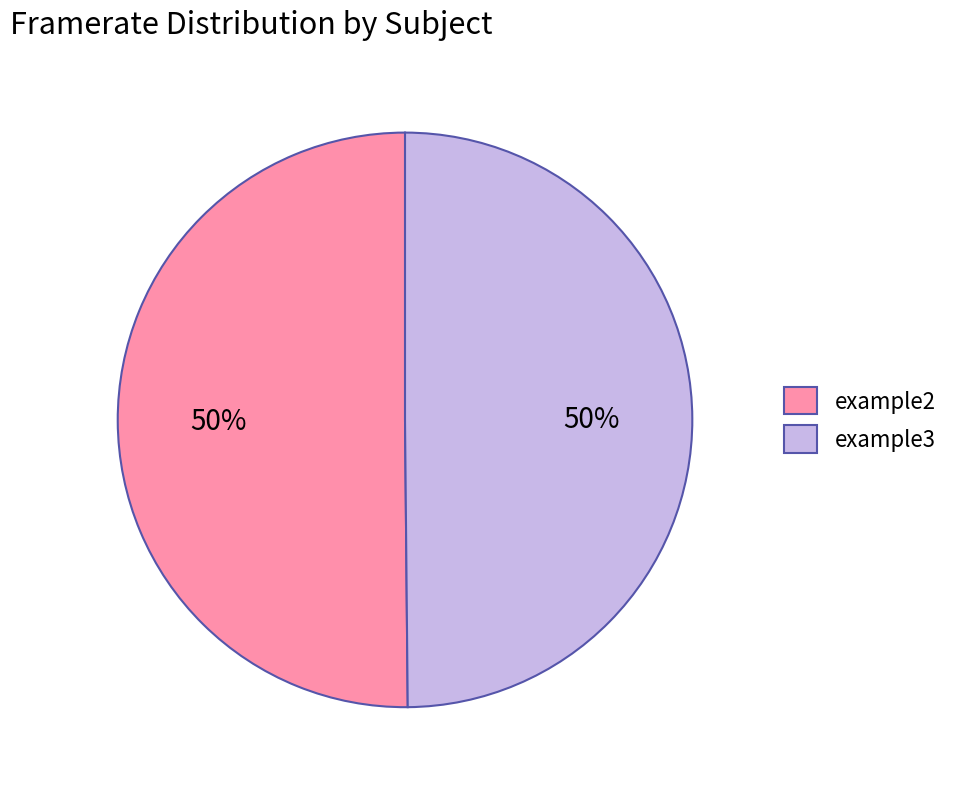

Is it true that example2 is 50% of the pie?

True